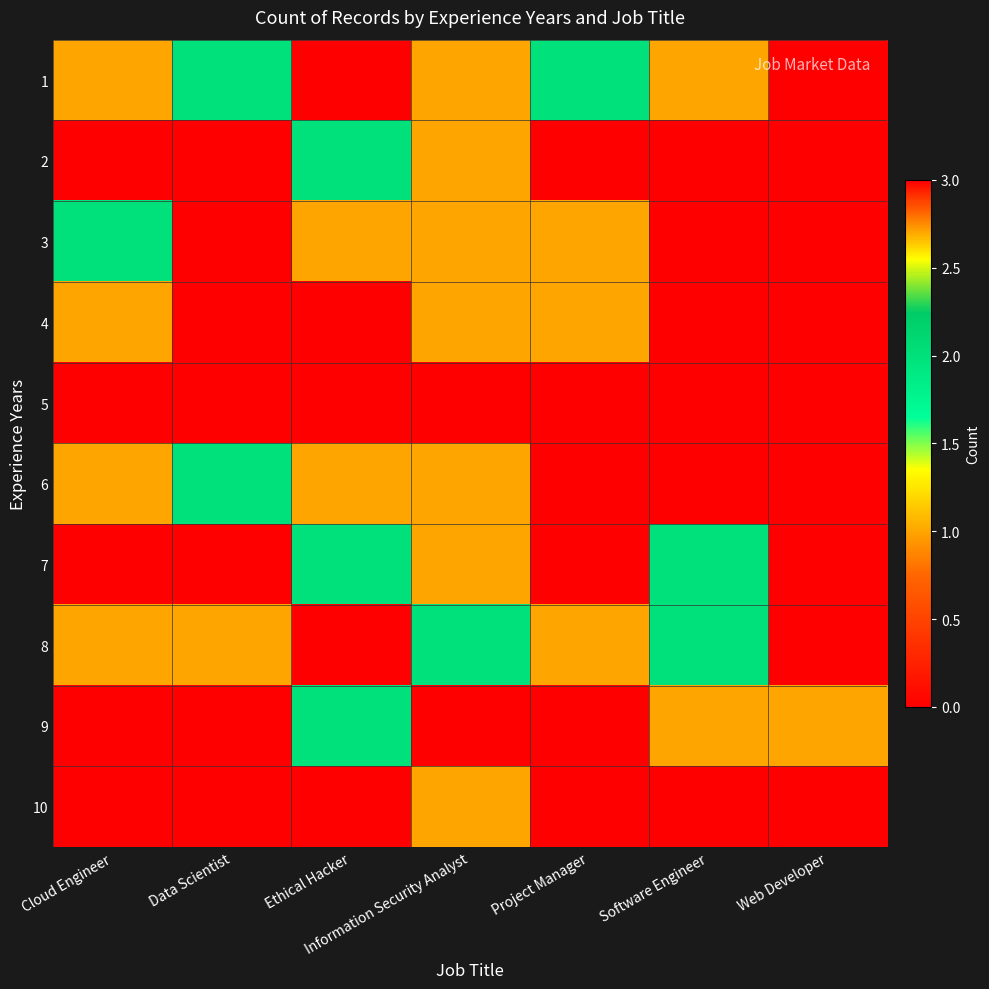

Reading left to right, what are all the values shown in this chart?

1: Cloud Engineer=1	Data Scientist=2	Ethical Hacker=3	Information Security Analyst=1	Project Manager=2	Software Engineer=1	Web Developer=0
2: Cloud Engineer=0	Data Scientist=3	Ethical Hacker=2	Information Security Analyst=1	Project Manager=0	Software Engineer=0	Web Developer=0
3: Cloud Engineer=2	Data Scientist=0	Ethical Hacker=1	Information Security Analyst=1	Project Manager=1	Software Engineer=0	Web Developer=0
4: Cloud Engineer=1	Data Scientist=3	Ethical Hacker=0	Information Security Analyst=1	Project Manager=1	Software Engineer=0	Web Developer=0
5: Cloud Engineer=0	Data Scientist=0	Ethical Hacker=0	Information Security Analyst=0	Project Manager=0	Software Engineer=0	Web Developer=0
6: Cloud Engineer=1	Data Scientist=2	Ethical Hacker=1	Information Security Analyst=1	Project Manager=0	Software Engineer=0	Web Developer=0
7: Cloud Engineer=0	Data Scientist=0	Ethical Hacker=2	Information Security Analyst=1	Project Manager=3	Software Engineer=2	Web Developer=0
8: Cloud Engineer=1	Data Scientist=1	Ethical Hacker=0	Information Security Analyst=2	Project Manager=1	Software Engineer=2	Web Developer=0
9: Cloud Engineer=0	Data Scientist=0	Ethical Hacker=2	Information Security Analyst=0	Project Manager=0	Software Engineer=1	Web Developer=1
10: Cloud Engineer=0	Data Scientist=0	Ethical Hacker=0	Information Security Analyst=1	Project Manager=0	Software Engineer=0	Web Developer=0